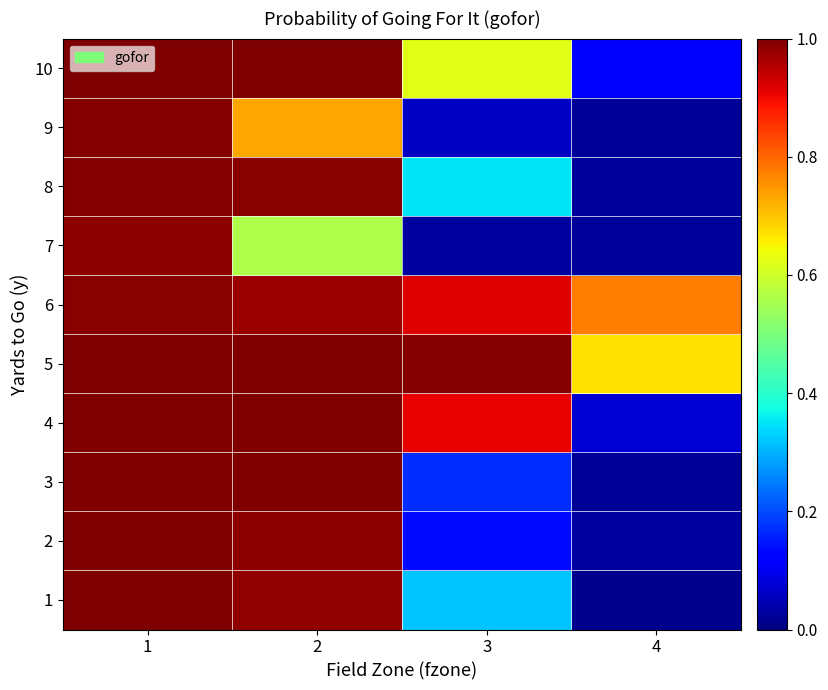

Reading right to left, transcribe all the data shown in this chart.

1: 4=0.0	3=0.3	2=1.0	1=1.0
2: 4=0.0	3=0.1	2=1.0	1=1.0
3: 4=0.0	3=0.2	2=1.0	1=1.0
4: 4=0.1	3=0.9	2=1.0	1=1.0
5: 4=0.7	3=1.0	2=1.0	1=1.0
6: 4=0.8	3=0.9	2=1.0	1=1.0
7: 4=0.0	3=0.0	2=0.6	1=1.0
8: 4=0.0	3=0.4	2=1.0	1=1.0
9: 4=0.0	3=0.1	2=0.7	1=1.0
10: 4=0.1	3=0.6	2=1.0	1=1.0